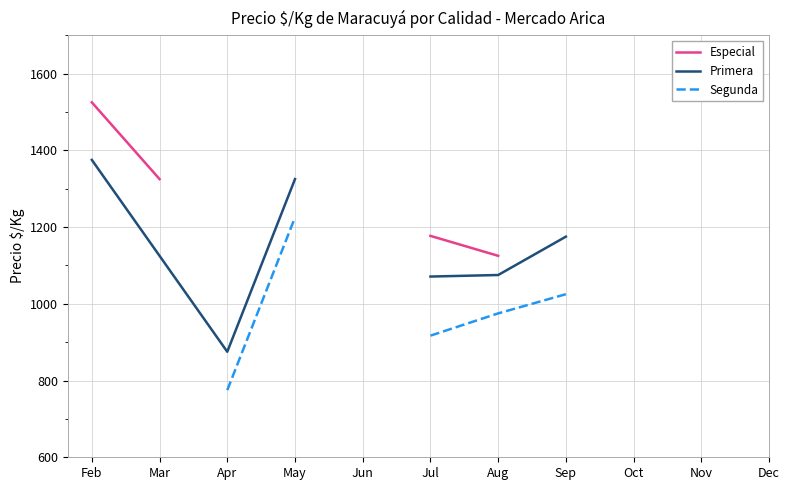

True or false: Primera and Especial cross at least once.

False